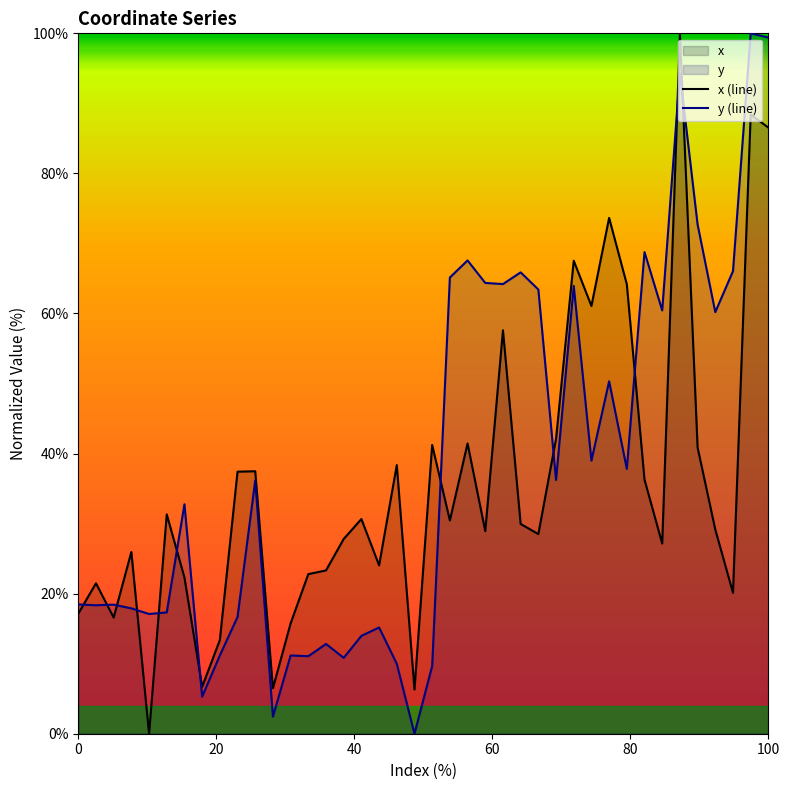

After their last crossing, which series has the higher values: y or x?

y